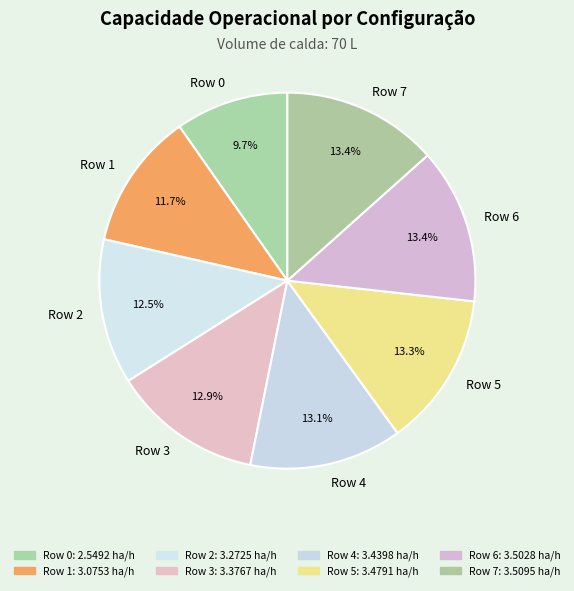

How much of the chart is everything except Row 0?

90.3%